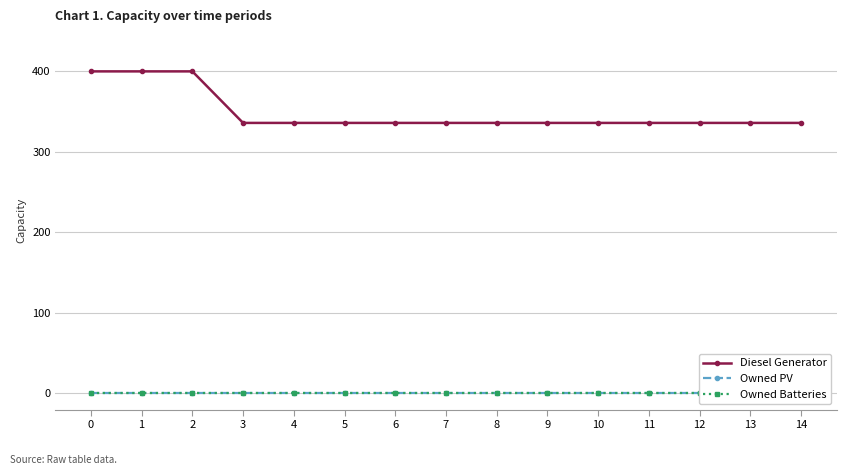

What is the difference between the highest and lowest values at 9?

336